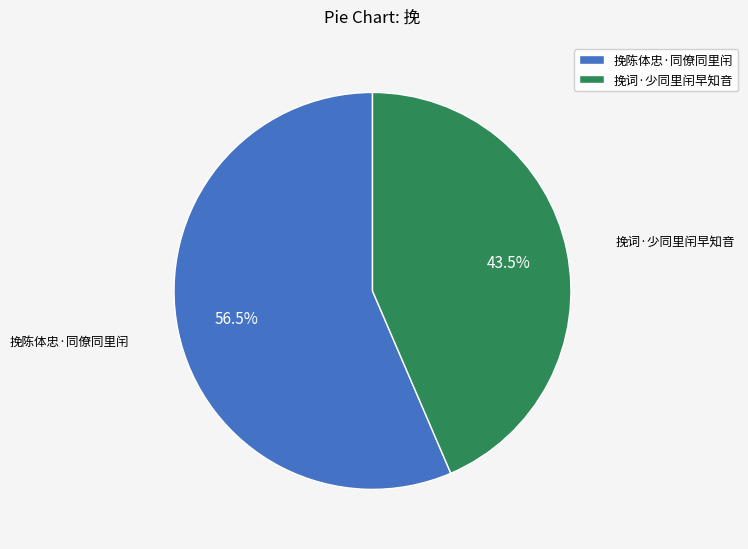

Which category has the biggest portion of the pie?

挽陈体忠·同僚同里闬